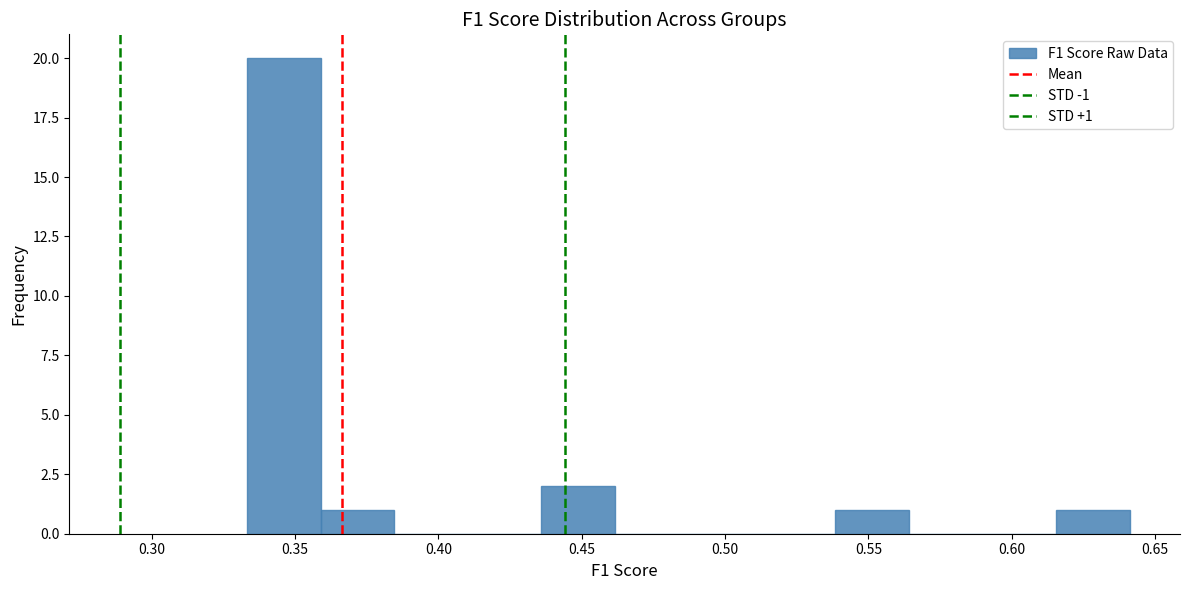

Which range on the x-axis has the tallest bar?

0.335 to 0.360